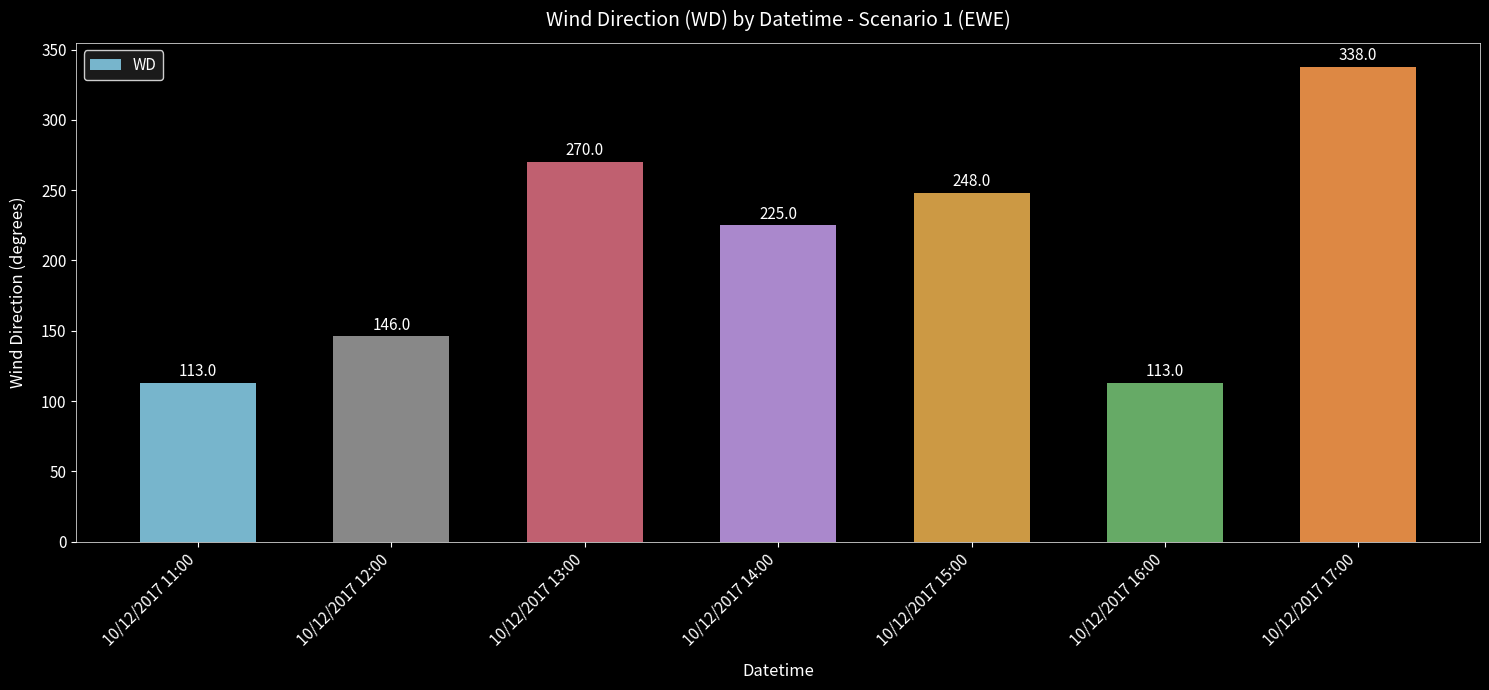

At which label does the data first exceed 225?

10/12/2017 13:00